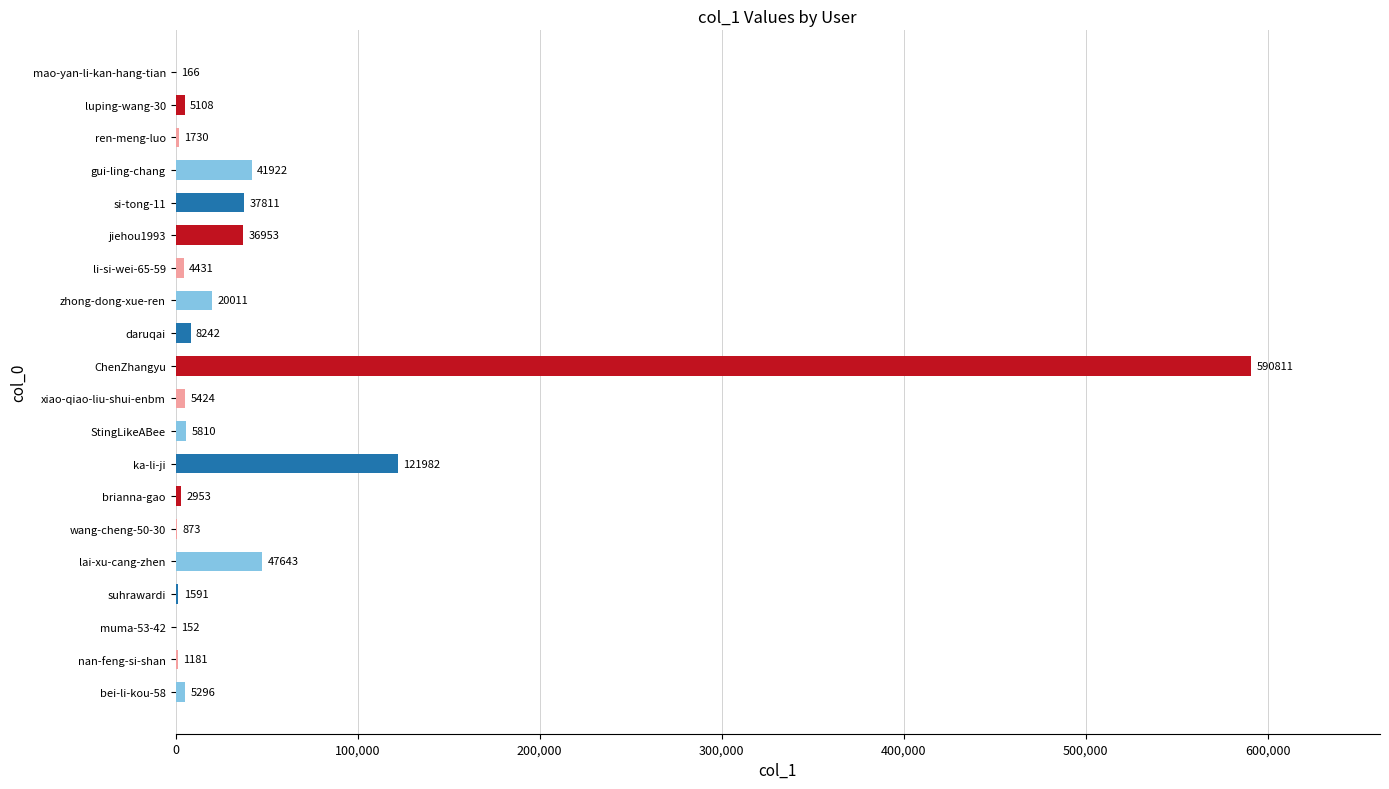

Which category has the highest value across all series?

ChenZhangyu